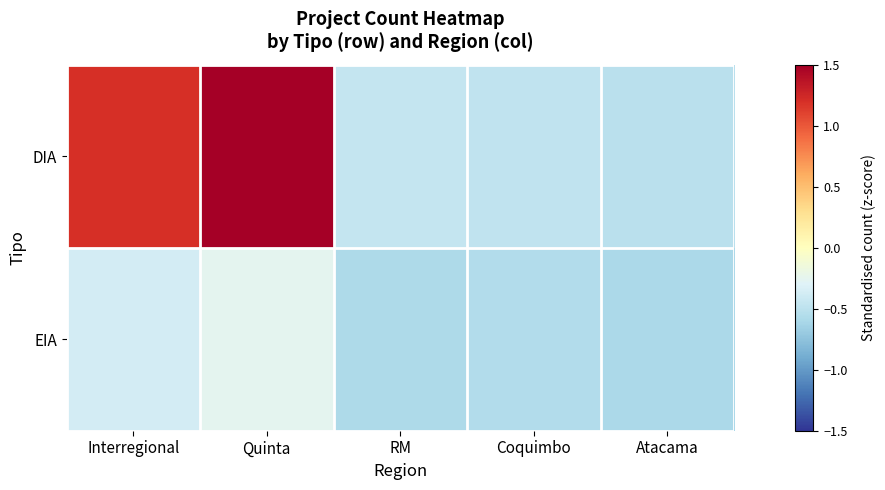

Reading left to right, list all the values displayed in this chart.

DIA: Interregional=1.2	Quinta=2.6	RM=-0.5	Coquimbo=-0.5	Atacama=-0.5
EIA: Interregional=-0.4	Quinta=-0.2	RM=-0.6	Coquimbo=-0.6	Atacama=-0.6